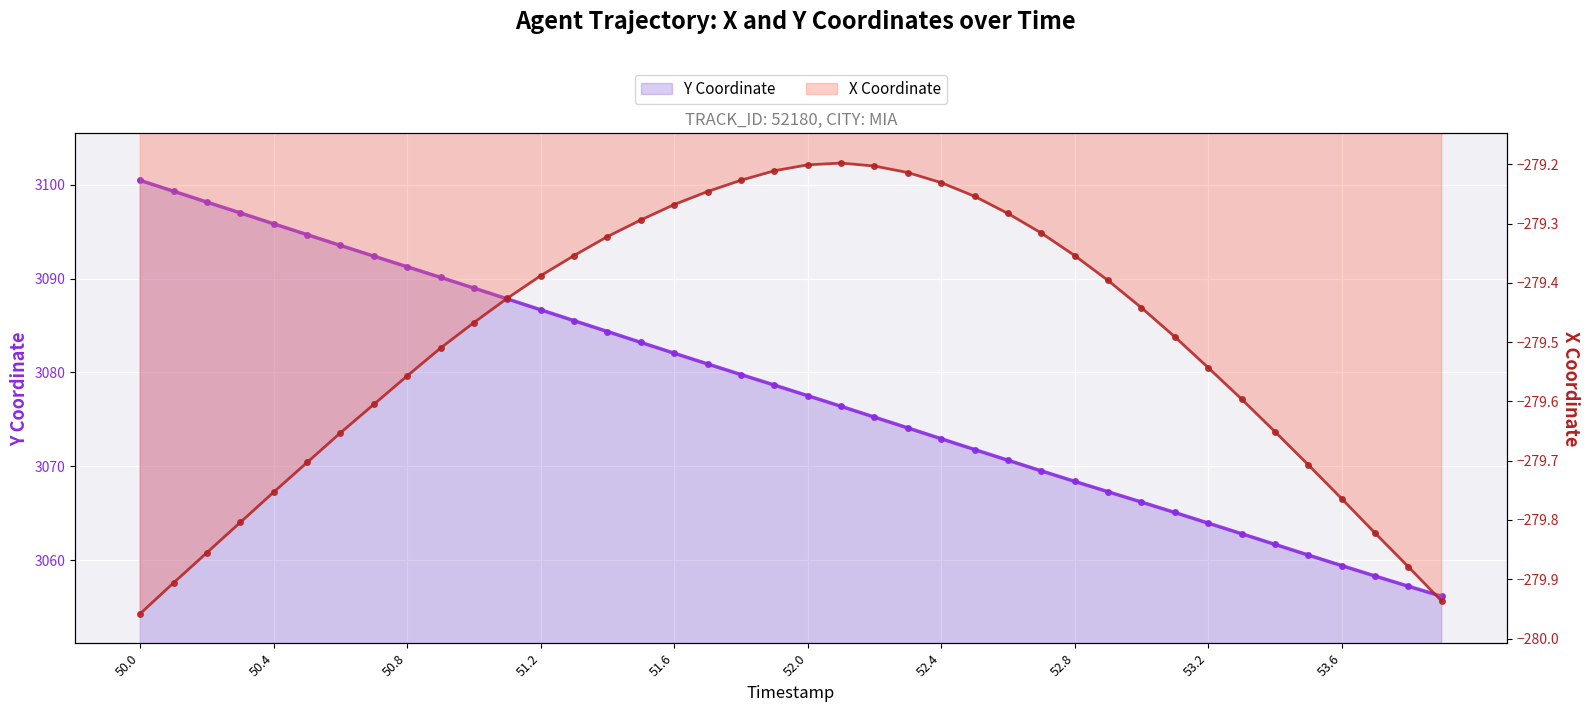

True or false: Y Coordinate has a value of 3078.7 at 19.

True